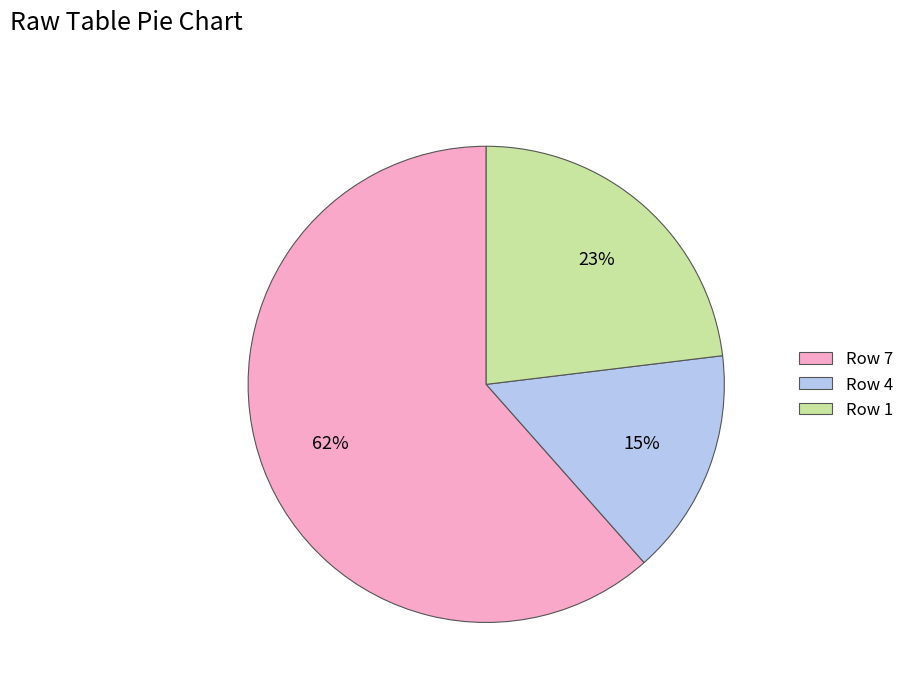

Do Row 4 and Row 7 together represent more than half of the pie?

Yes